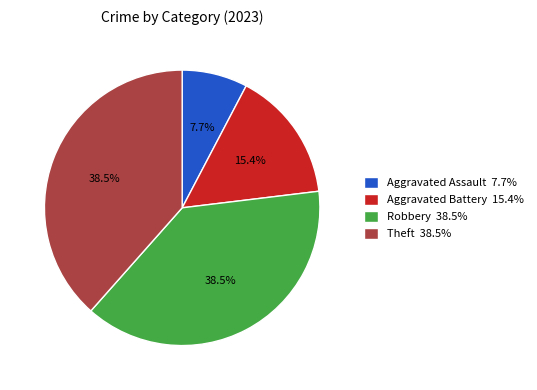

To the nearest percent, what percentage of the pie is Aggravated Battery?

15%